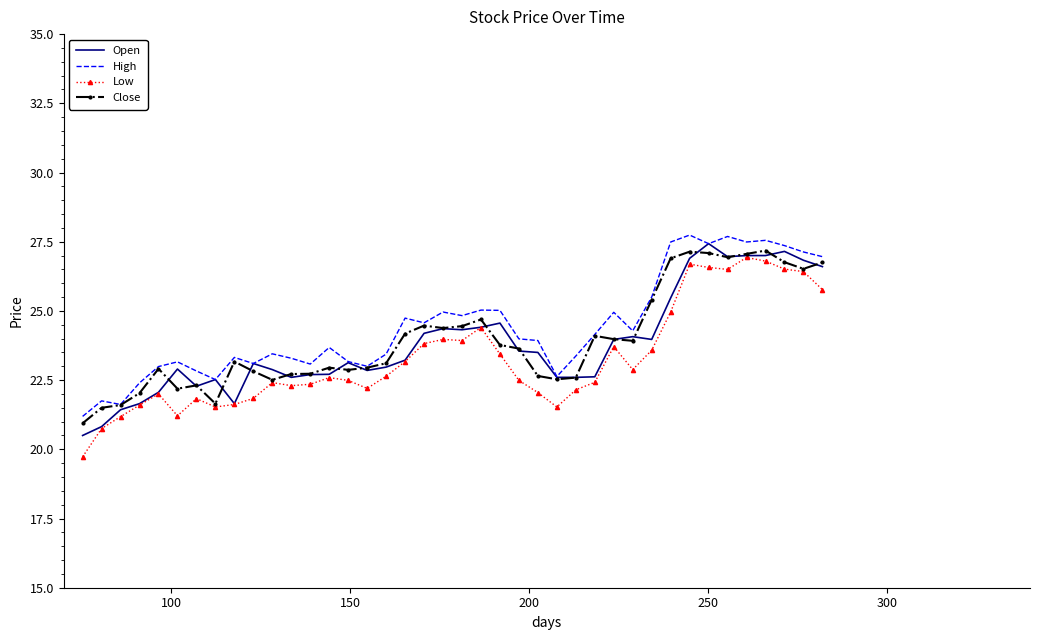

True or false: Low and High cross at least once.

False